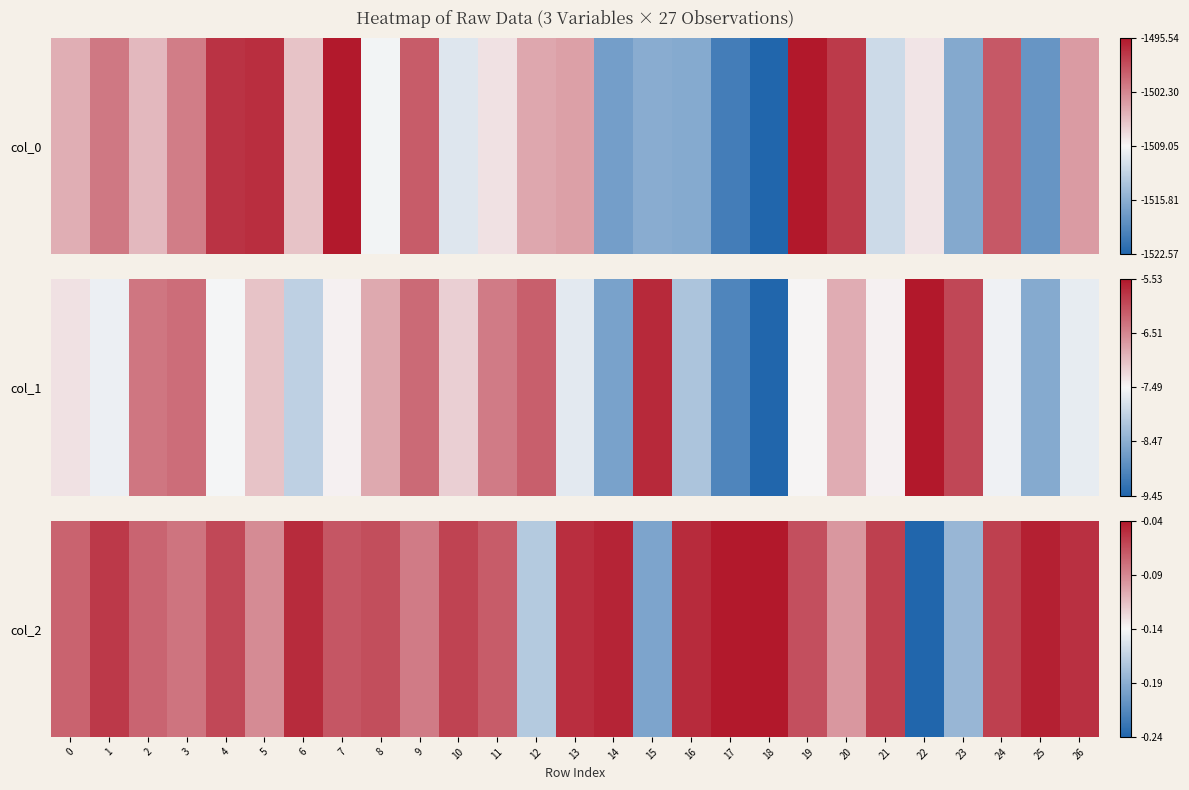

Rank the categories by value from lowest to highest.

22, 15, 23, 12, 20, 5, 9, 3, 2, 0, 11, 7, 19, 8, 4, 10, 24, 21, 1, 26, 13, 6, 16, 14, 25, 17, 18